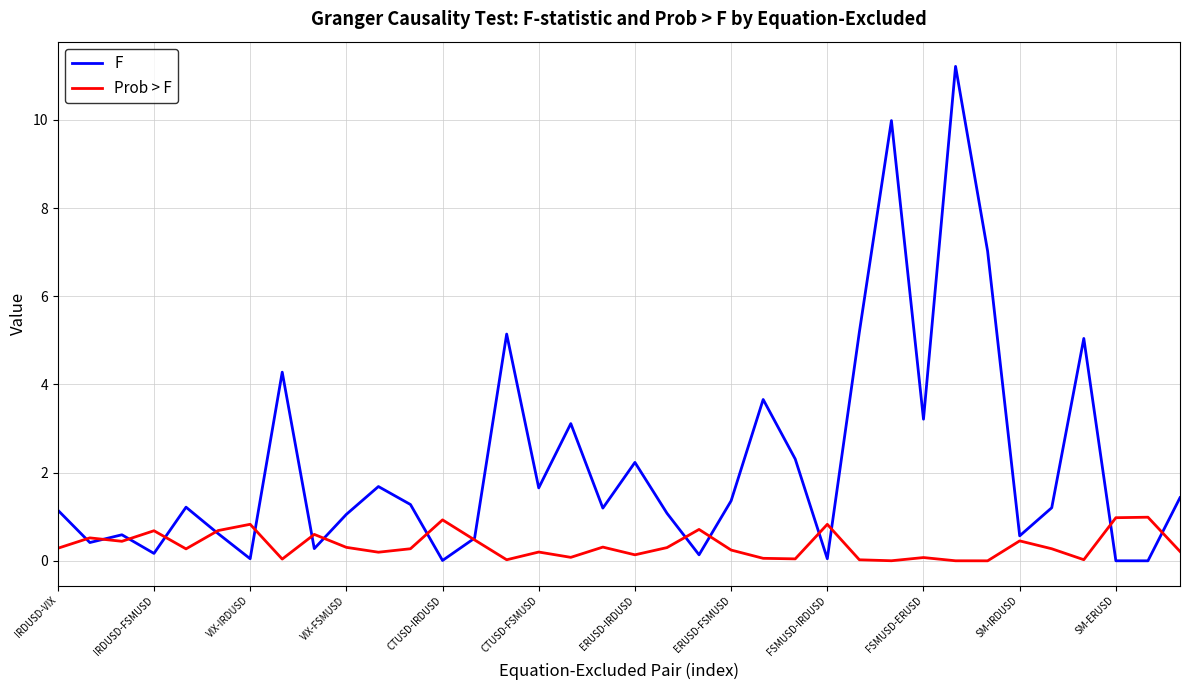

Rank the series by their average value, from highest to lowest.

F, Prob > F